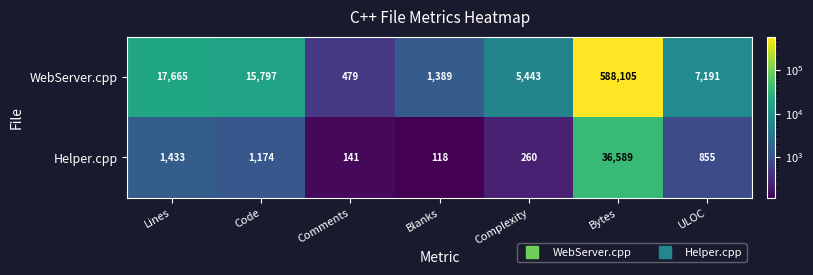

Reading left to right, extract all data points from this chart.

WebServer.cpp: 17665	15797	479	1389	5443	588105	7191
Helper.cpp: 1433	1174	141	118	260	36589	855